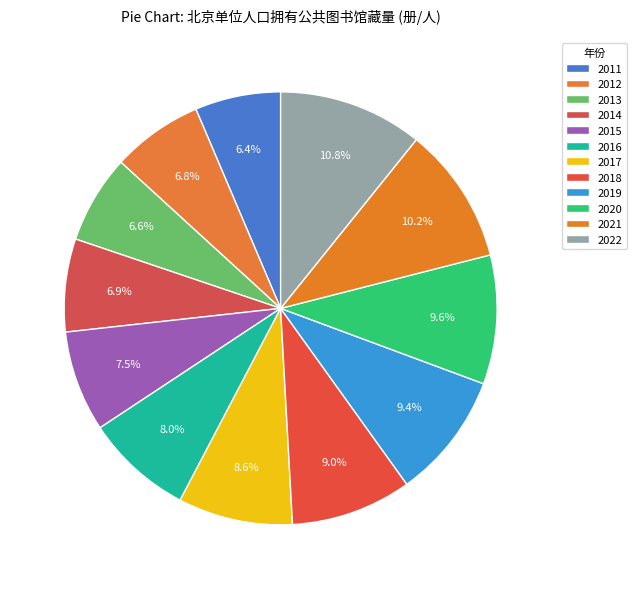

How many segments does this pie chart have?

12